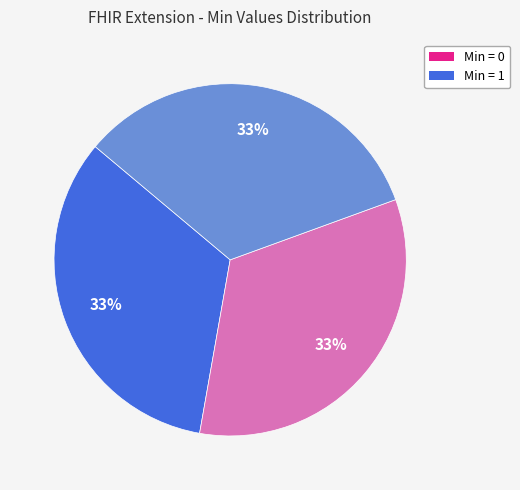

To the nearest percent, what is the average slice percentage?

25%